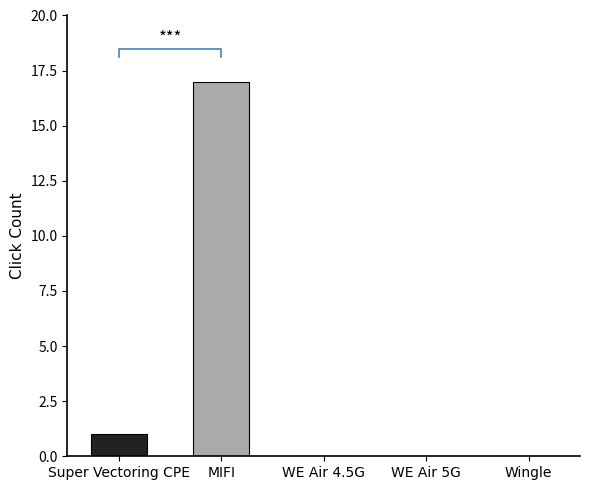

Where is the data nearest to the value 8?

Super Vectoring CPE